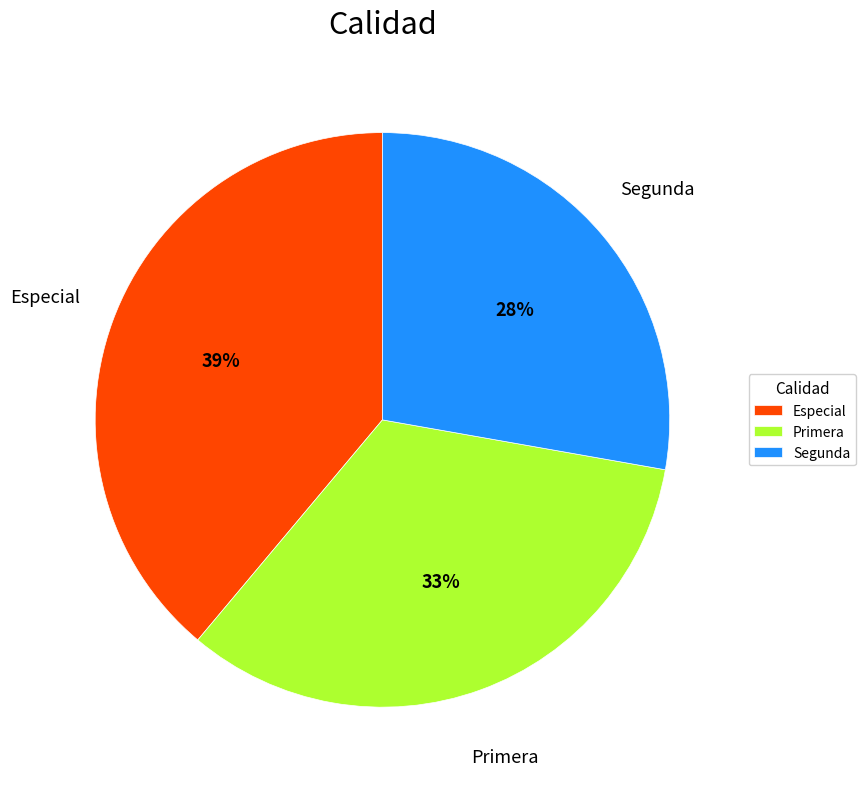

Which slice is the largest?

Especial